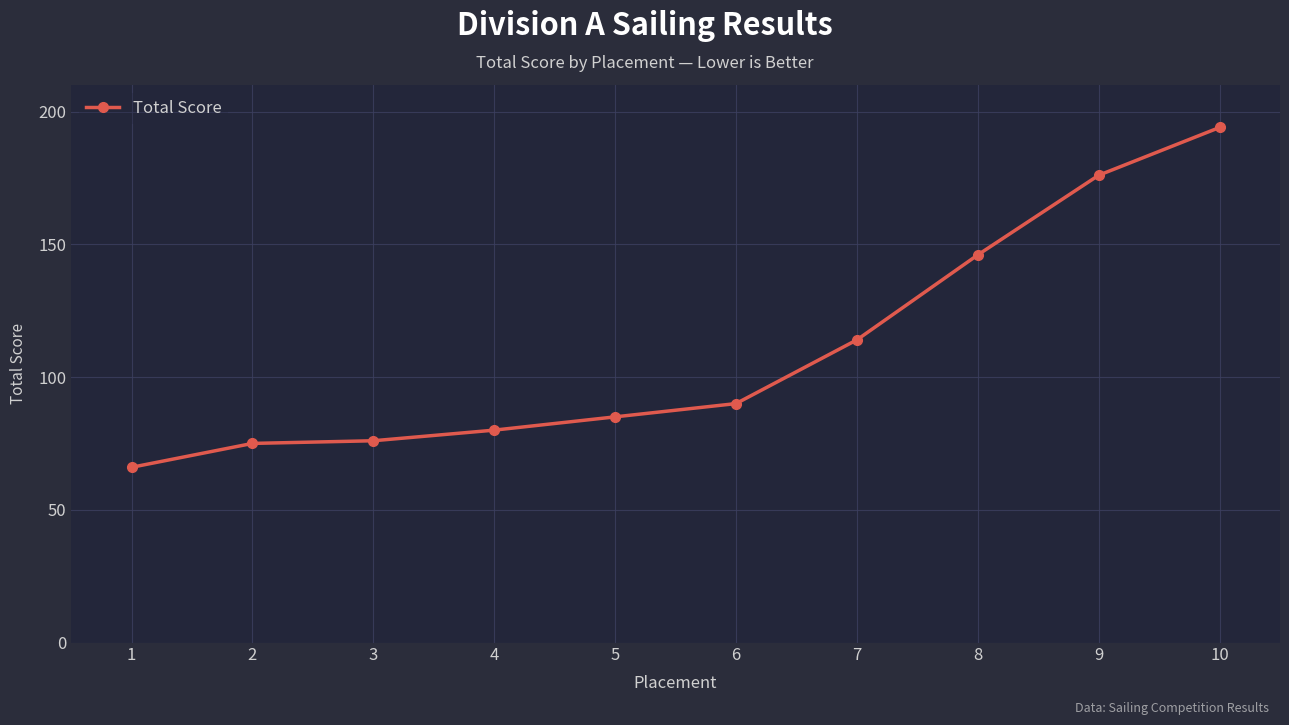

What value does the data have at 8?

146